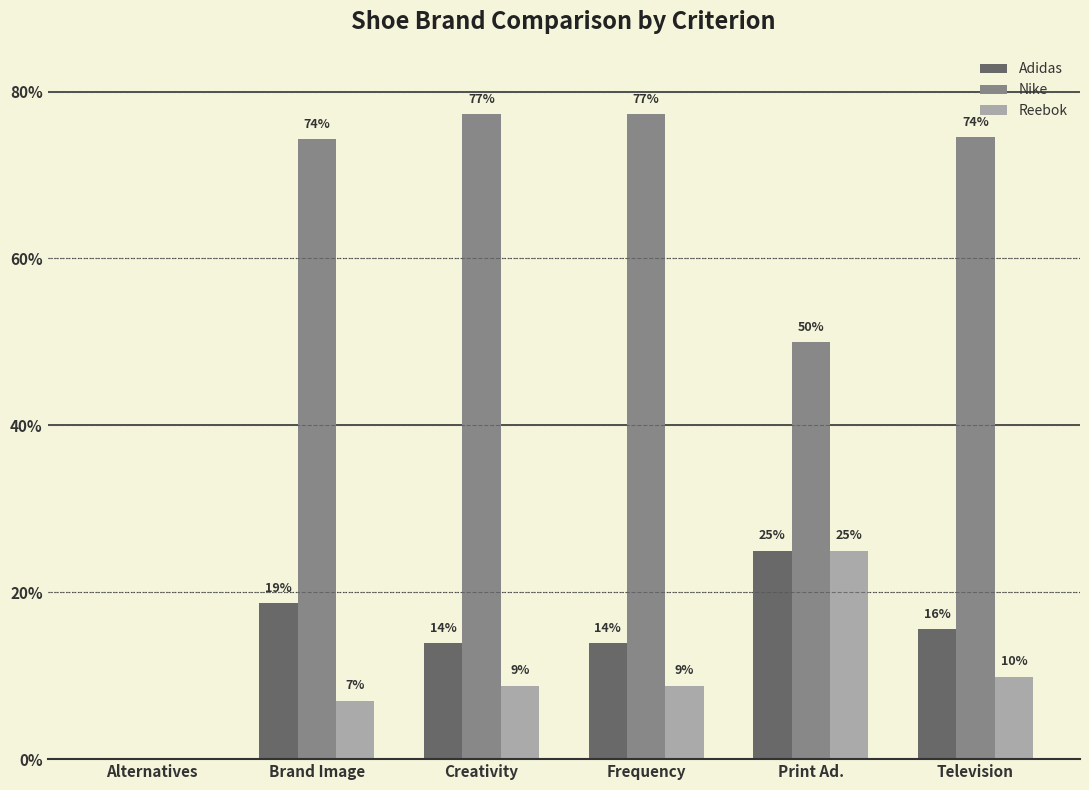

What are all the series names shown in the legend?

Adidas, Nike, Reebok